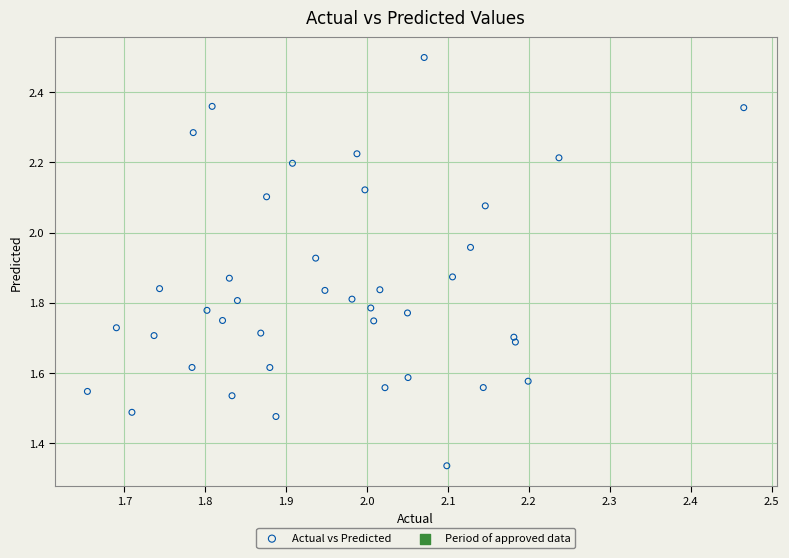

What is the range of Y values (max minus min)?

1.2